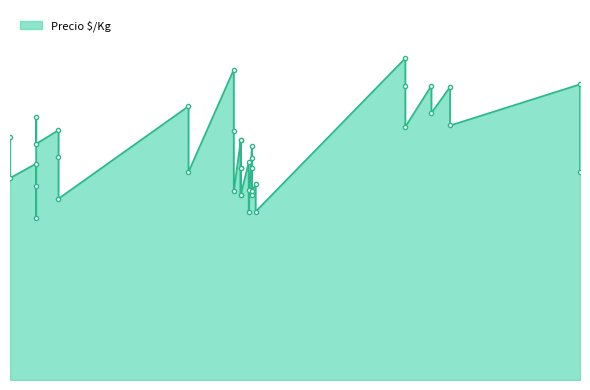

List the labels in order of value, smallest first.

2021-01-28, 2022-03-16, 2022-03-03, 2021-03-11, 2022-02-16, 2022-02-16, 2022-03-09, 2022-02-03, 2022-03-09, 2022-03-03, 2021-01-28, 2022-03-16, 2020-12-10, 2023-11-15, 2021-11-10, 2022-02-16, 2022-02-16, 2022-03-09, 2021-01-28, 2022-03-03, 2022-03-09, 2021-03-11, 2022-03-09, 2021-01-28, 2022-02-16, 2022-02-16, 2020-12-10, 2022-02-03, 2021-03-11, 2022-12-22, 2023-03-16, 2021-01-28, 2023-02-09, 2021-11-10, 2023-03-16, 2022-12-22, 2023-02-09, 2023-11-15, 2022-02-03, 2022-12-22